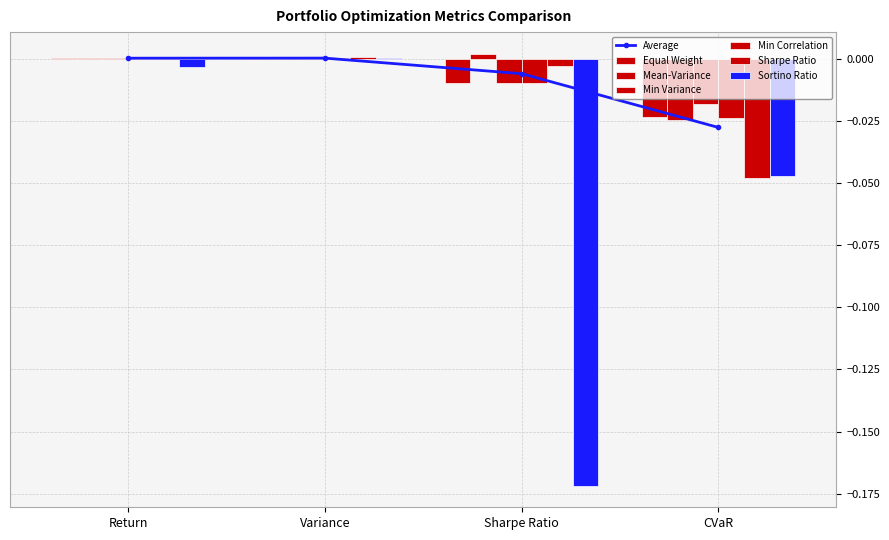

How many bars are there in total?

24